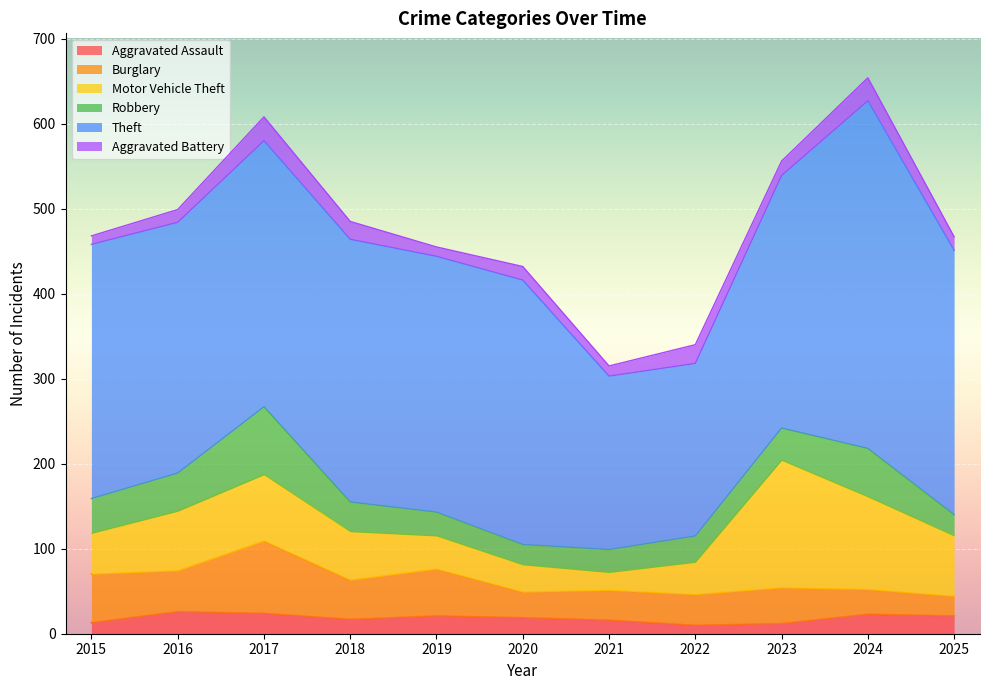

In Motor Vehicle Theft, how many points are higher than both neighbors (excluding endpoints)?

2